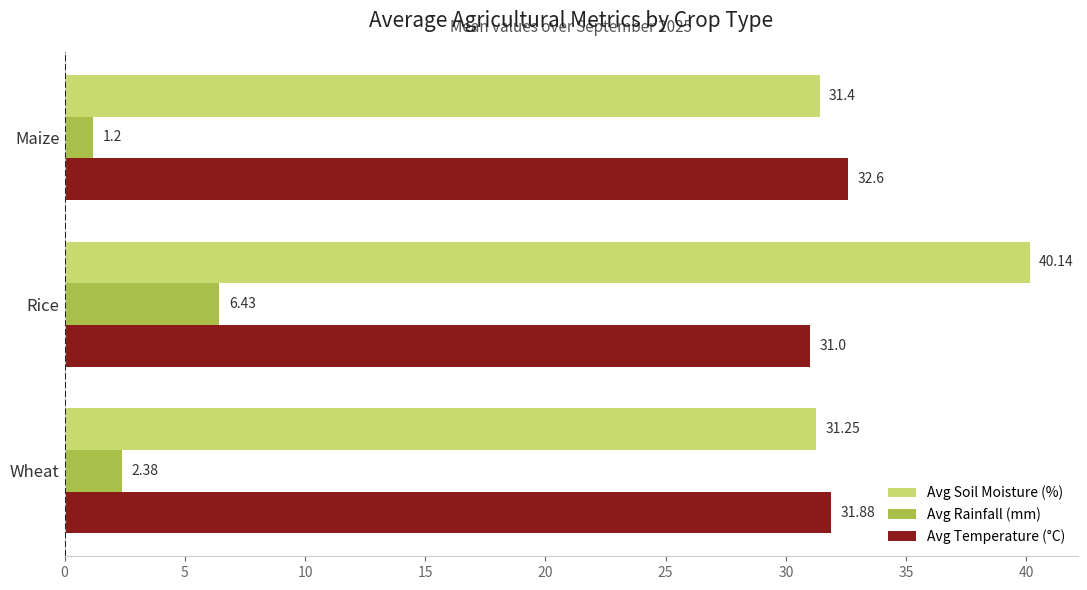

What is the total value across all series at Maize?

65.2